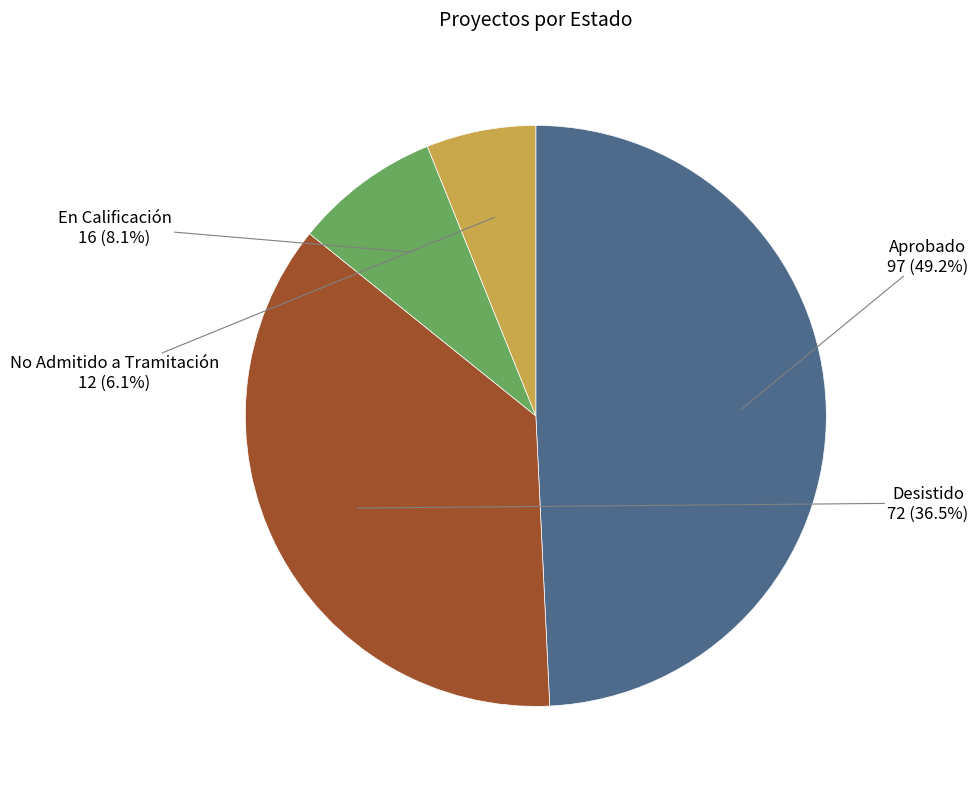

Do En Calificación and No Admitido a Tramitación together represent more than half of the pie?

No